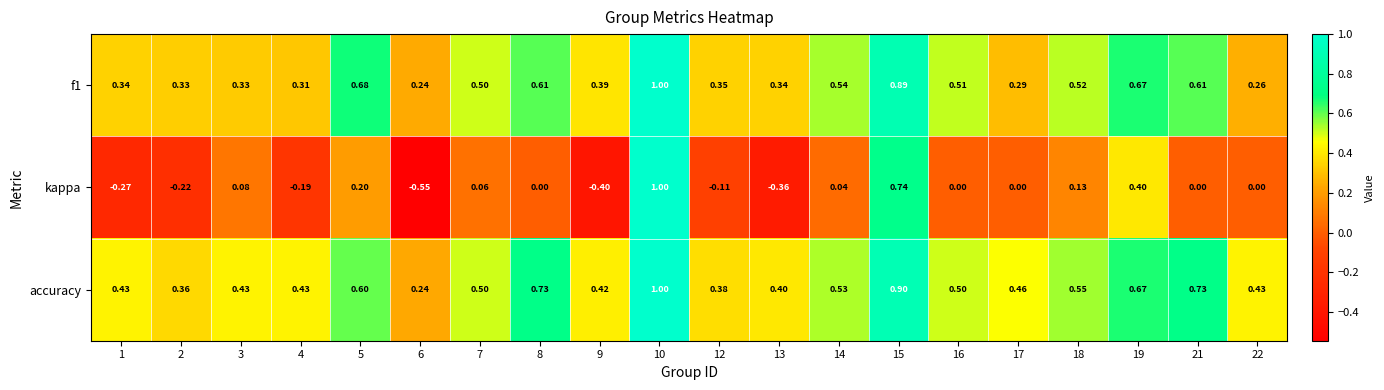

Which series has the largest total across all categories?

accuracy